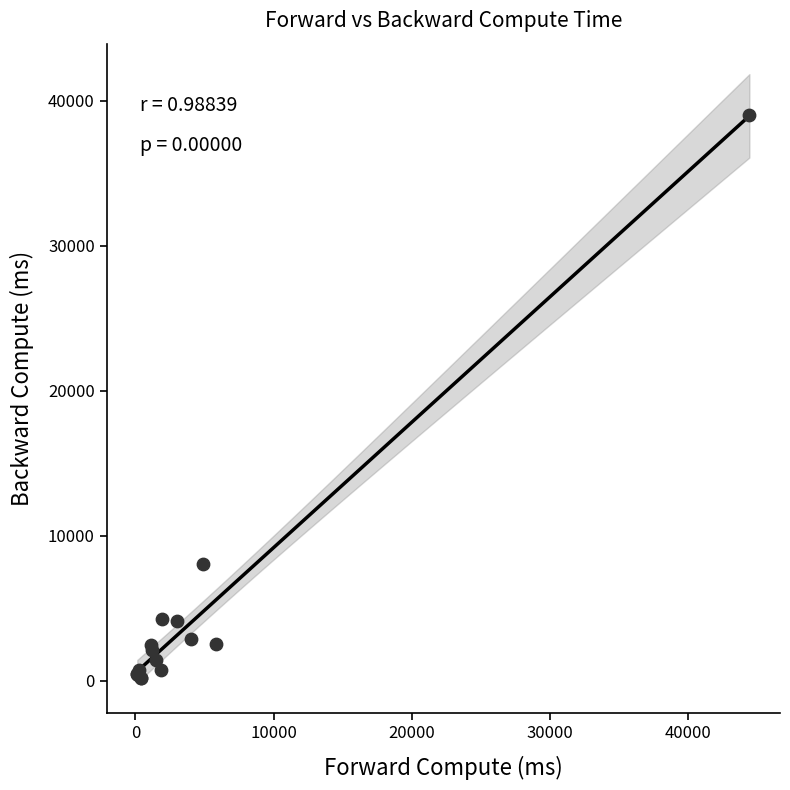

What Y value in the scatter plot is closest to 19601?

8042.6